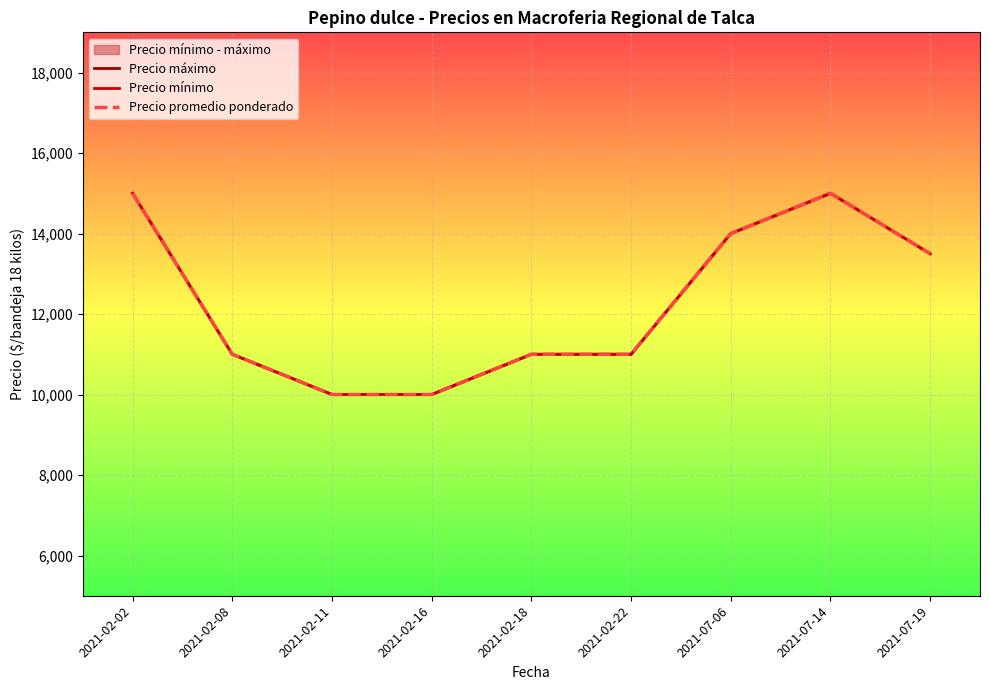

What is the label of the 7th point from the right?

2021-02-11